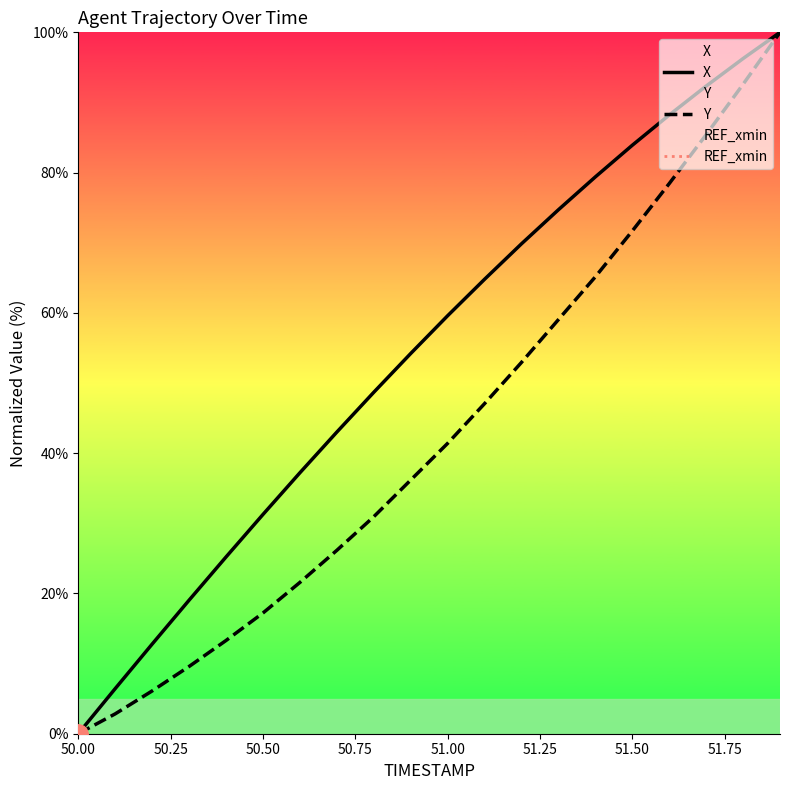

Which series has the largest range (max minus min)?

X